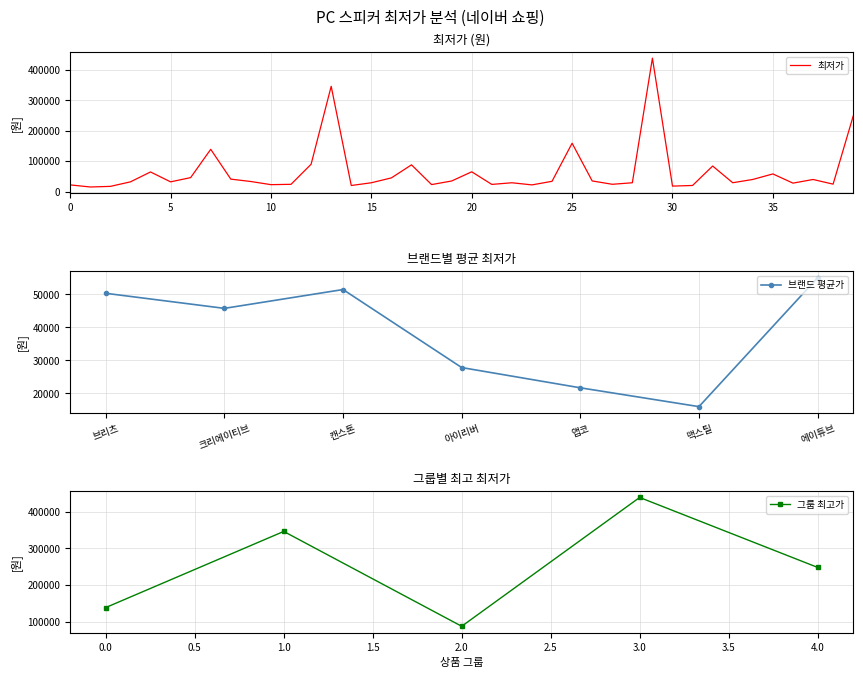

Reading left to right, what are all the values shown in this chart?

0=21900	1=15000	2=17000	3=31900	4=64460	5=31900	6=45900	7=139000	8=40890	9=33000	10=22680	11=23800	12=89890	13=346400	14=19900	15=28900	16=45000	17=87900	18=22900	19=34740	20=65000	21=23500	22=28900	23=21900	24=33700	25=159000	26=34900	27=23900	28=28900	29=439000	30=17900	31=19990	32=84000	33=29000	34=39800	35=58000	36=27700	37=39700	38=24360	39=248380